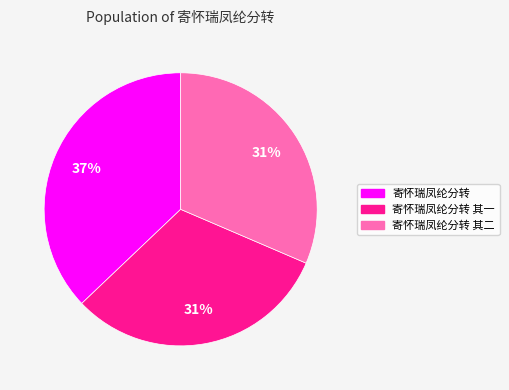

Does any single category account for the majority?

No